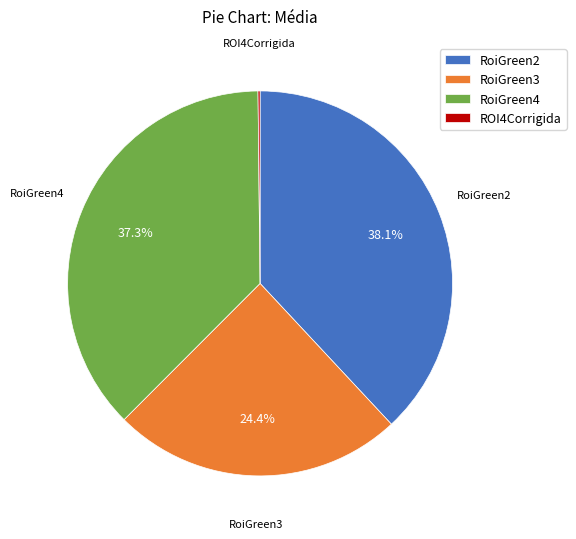

Which slice is the largest?

RoiGreen2